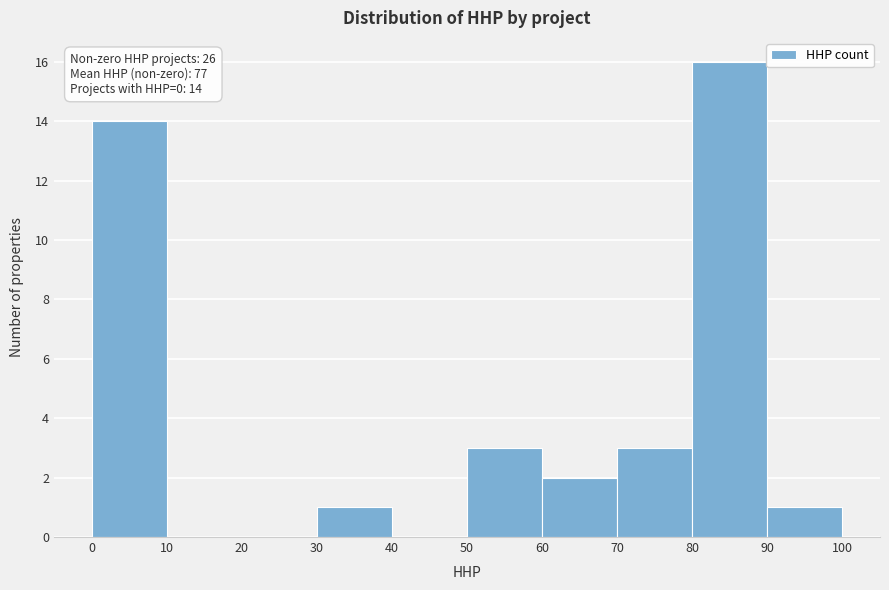

Over which range of the x-axis is the bar tallest?

80 to 90